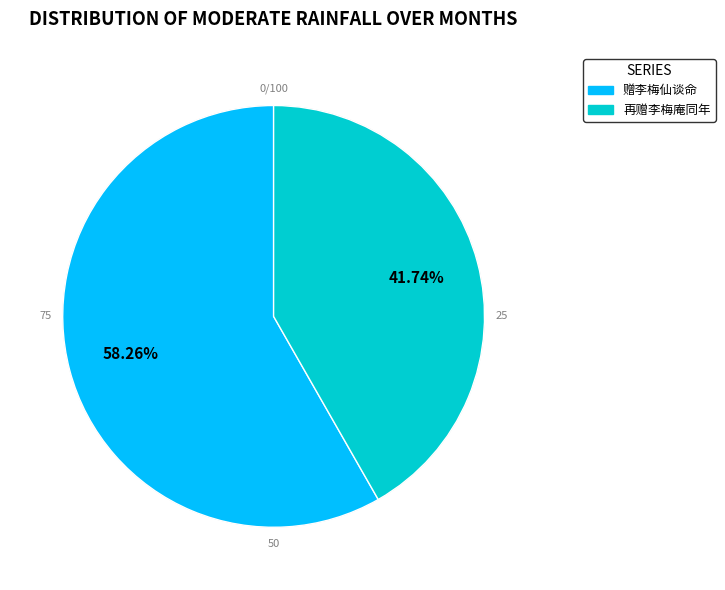

To the nearest percent, what portion does 再赠李梅庵同年 represent?

42%